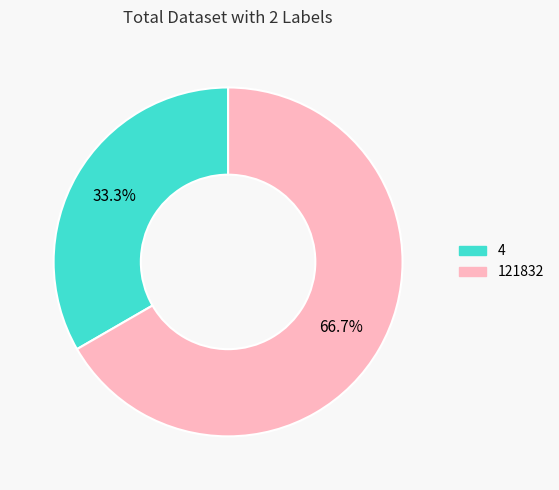

To the nearest percent, what percentage of the pie is 4?

33%